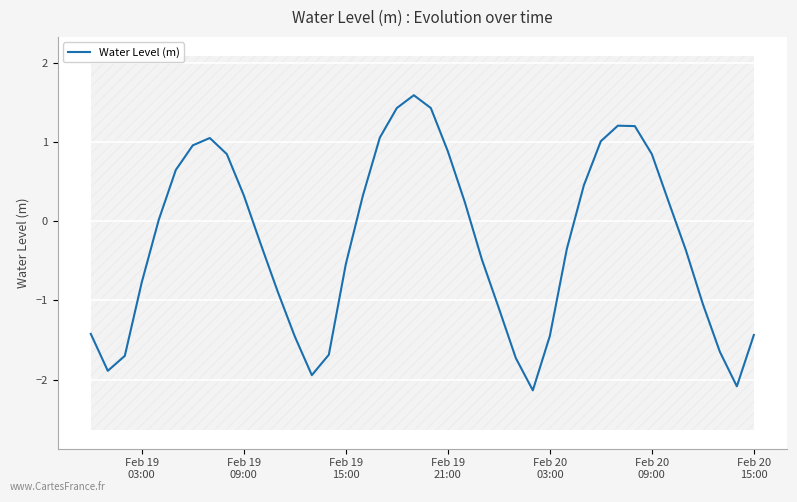

What is the lowest value of the Water Level (m) series?

-2.1